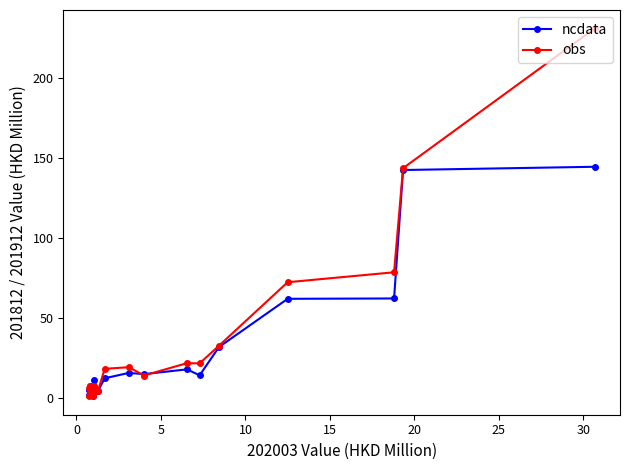

What is the greatest value displayed?

230.8